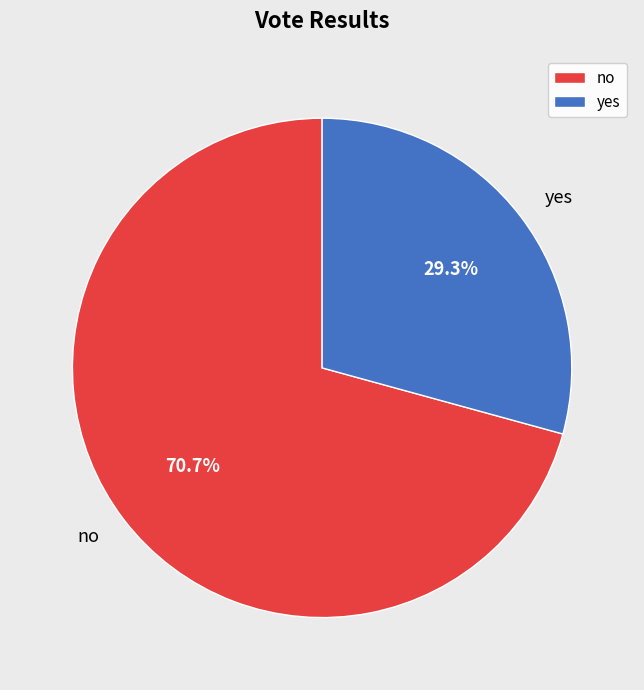

Rank the categories by value from lowest to highest.

yes, no